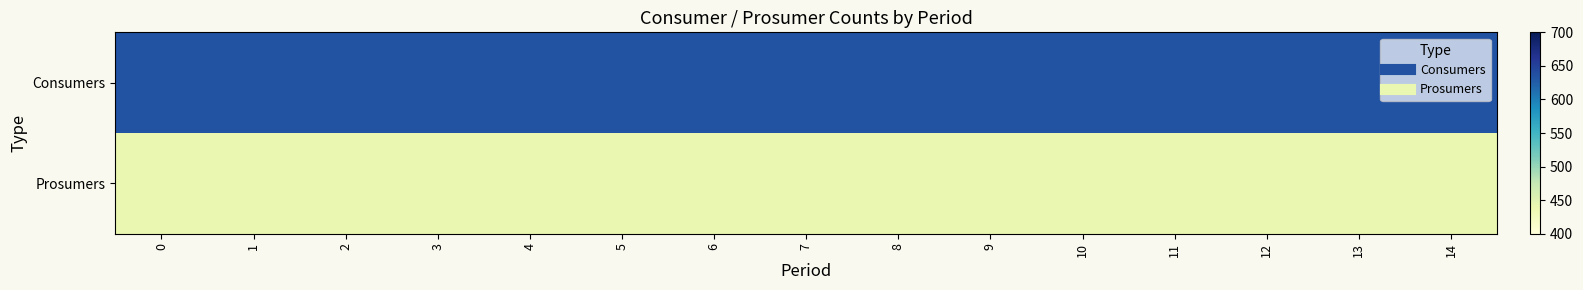

Reading left to right, extract all data points from this chart.

Consumers: 0=635	1=635	2=635	3=635	4=635	5=635	6=635	7=635	8=635	9=635	10=635	11=635	12=635	13=635	14=635
Prosumers: 0=440	1=440	2=440	3=440	4=440	5=440	6=440	7=440	8=440	9=440	10=440	11=440	12=440	13=440	14=440